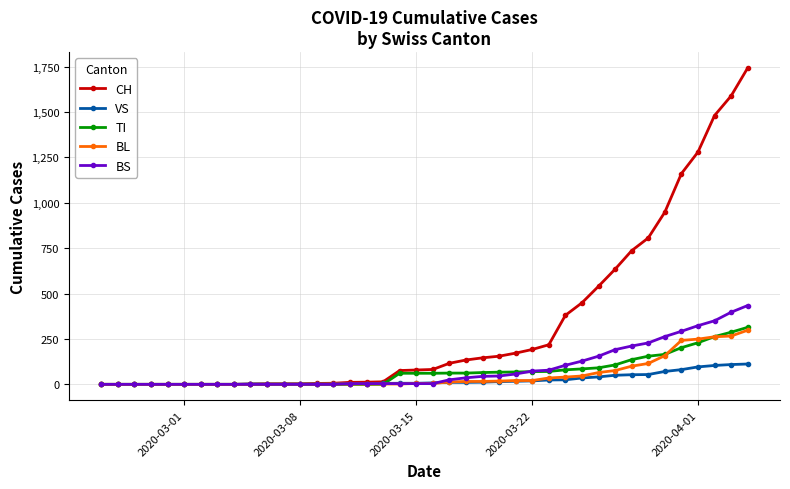

What is the greatest value displayed?

1742